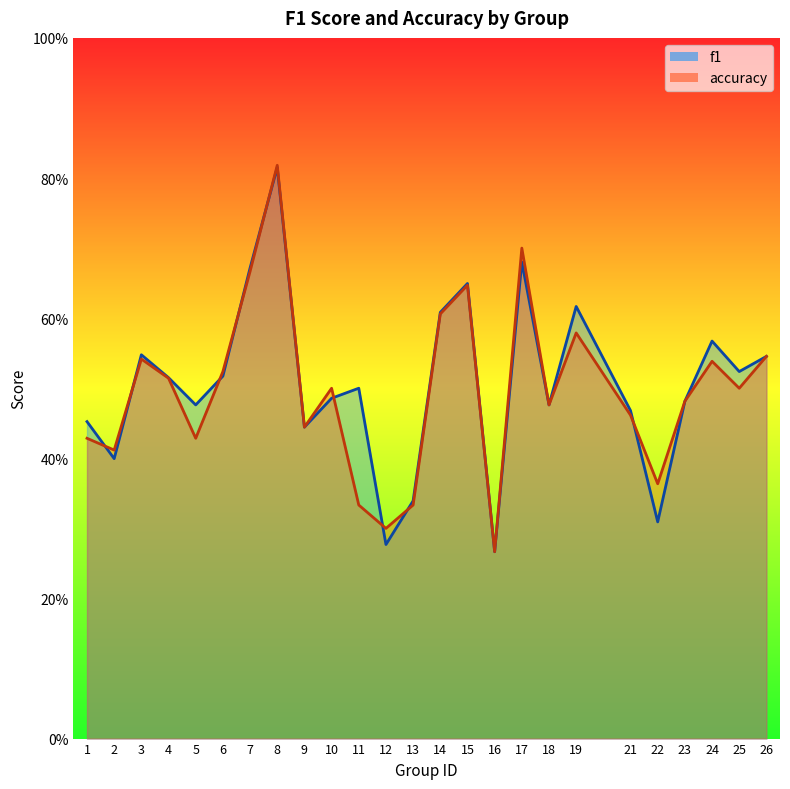

What is the sum of the f1 values at 18 and 4?

1.0